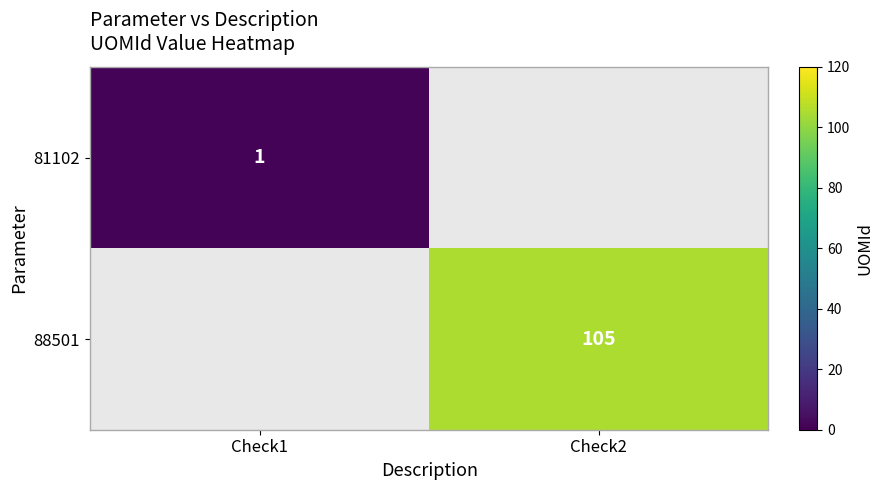

Is the value of 88501 at Check2 greater than the value of 81102 at Check1?

Yes